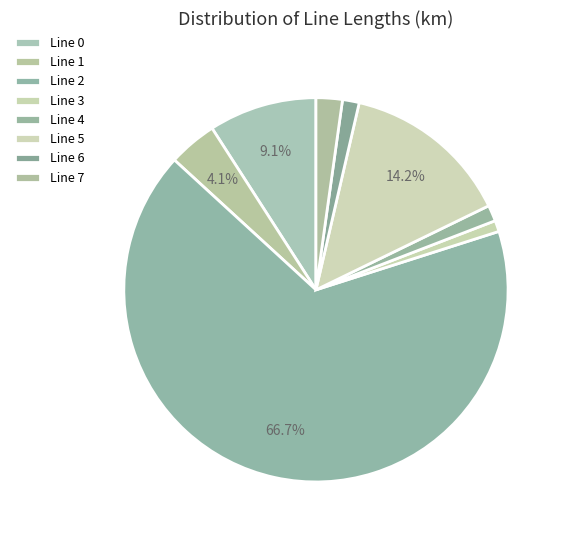

How many segments does this pie chart have?

8